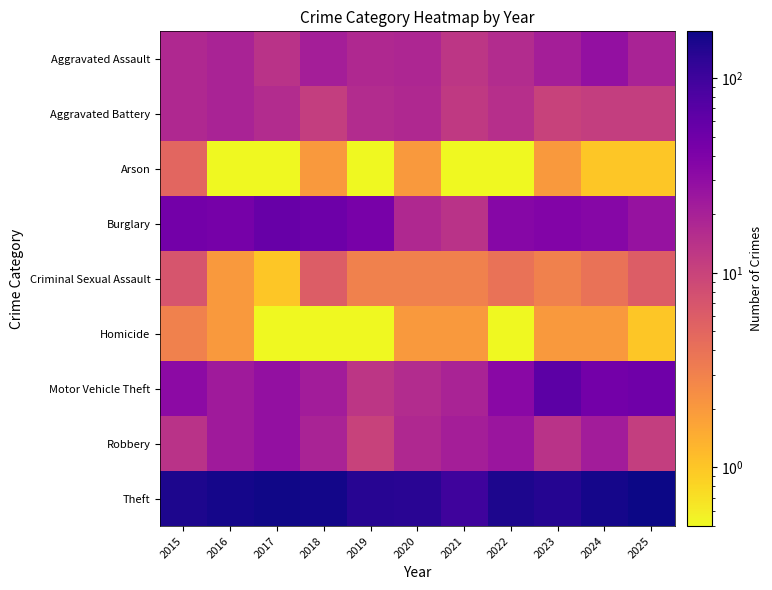

What is the total value across all series at 2015?

293.0